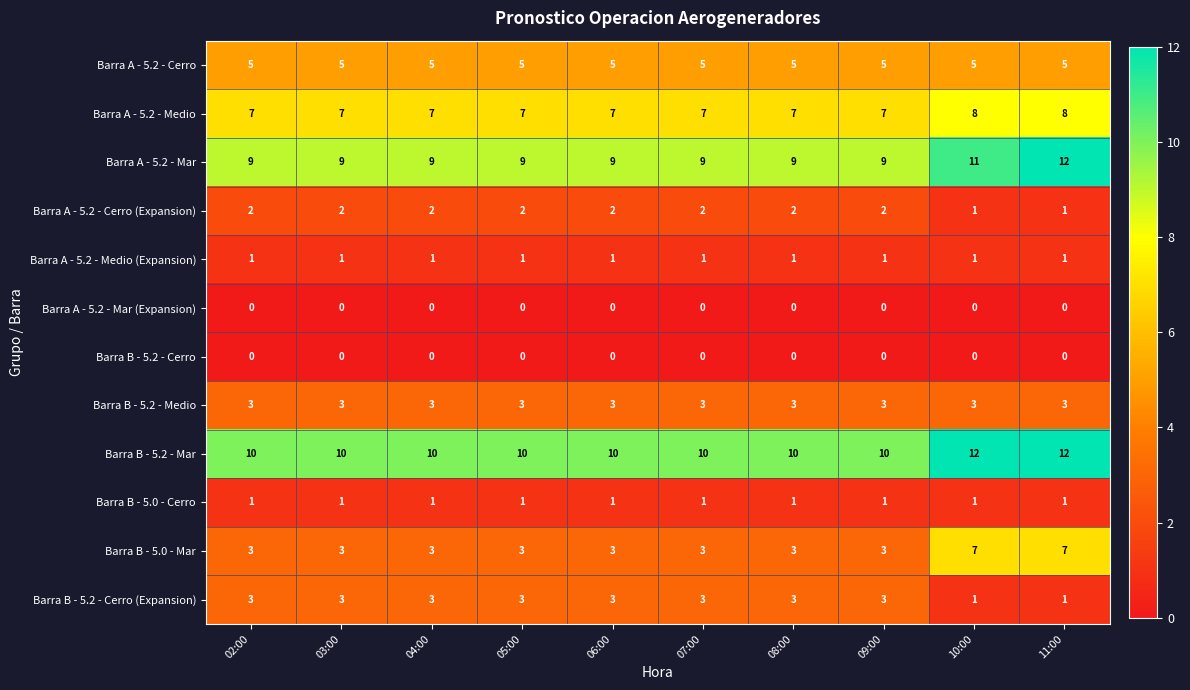

At which category is the sum across all series the highest?

11:00